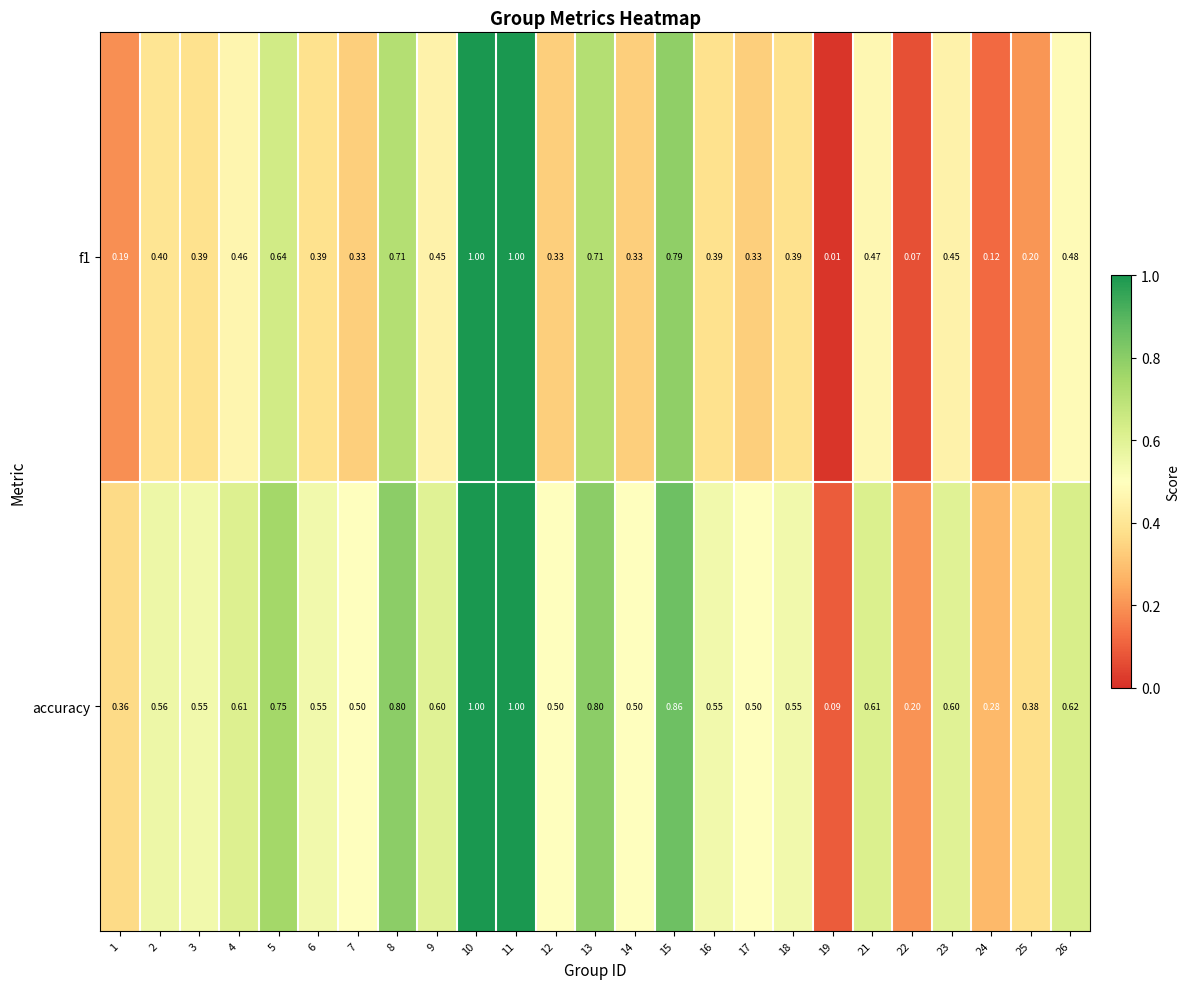

Is the value of f1 at 26 greater than the value of accuracy at 7?

No